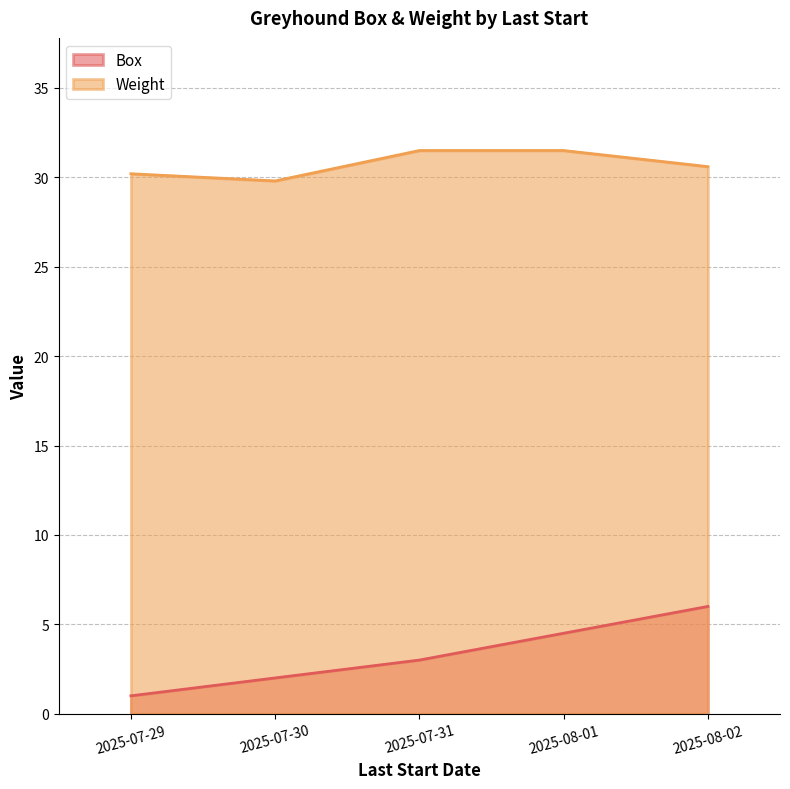

How many series are shown in this chart?

2